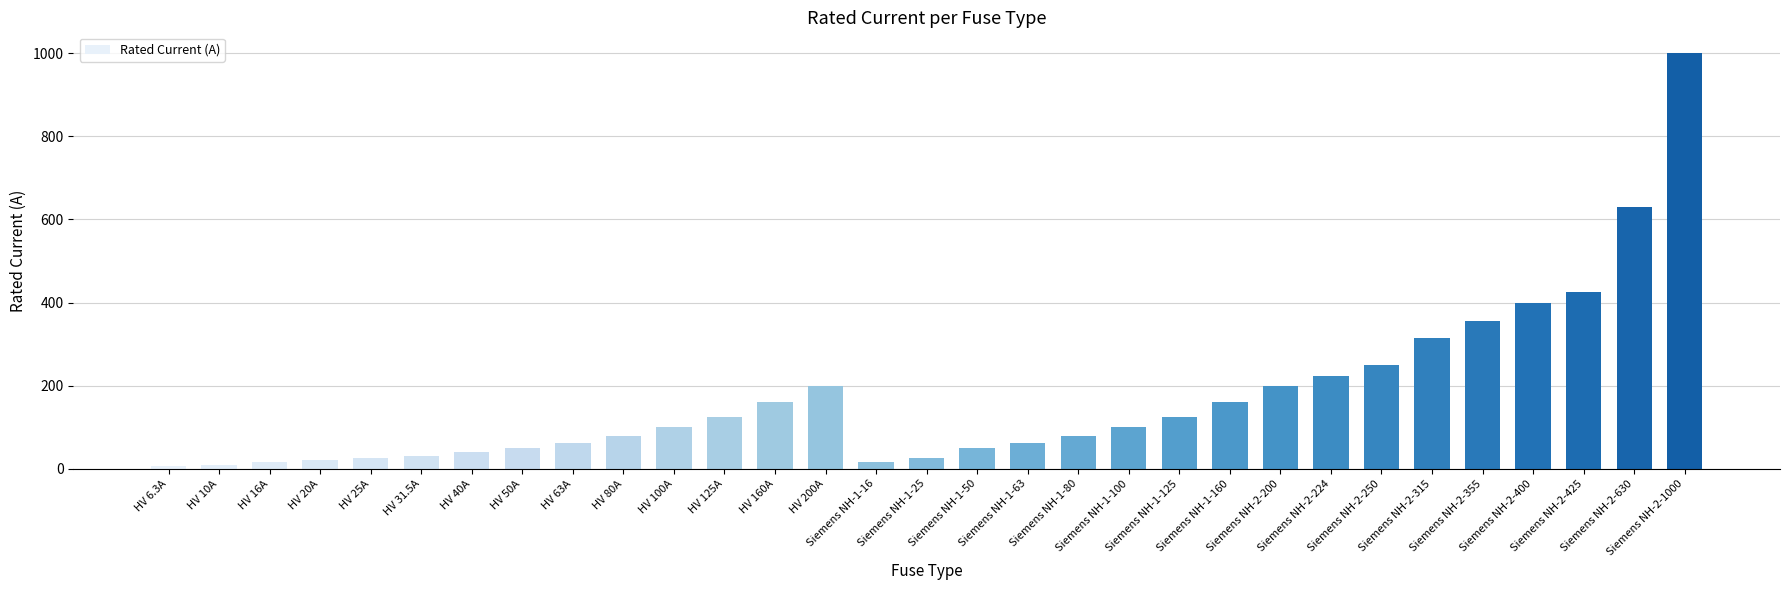

What is the sum of all values?

5344.8